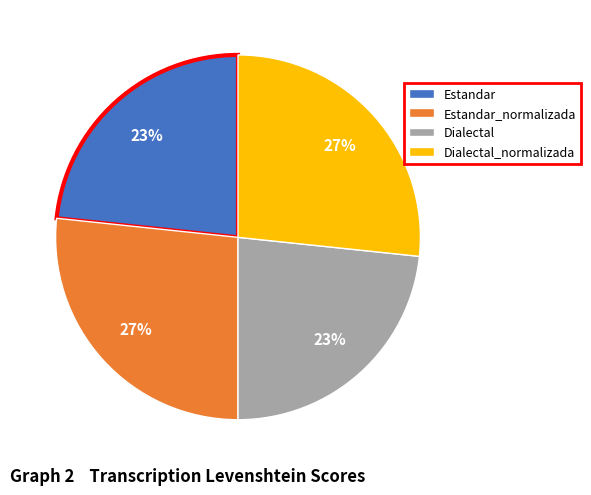

How many slices are in this pie chart?

4